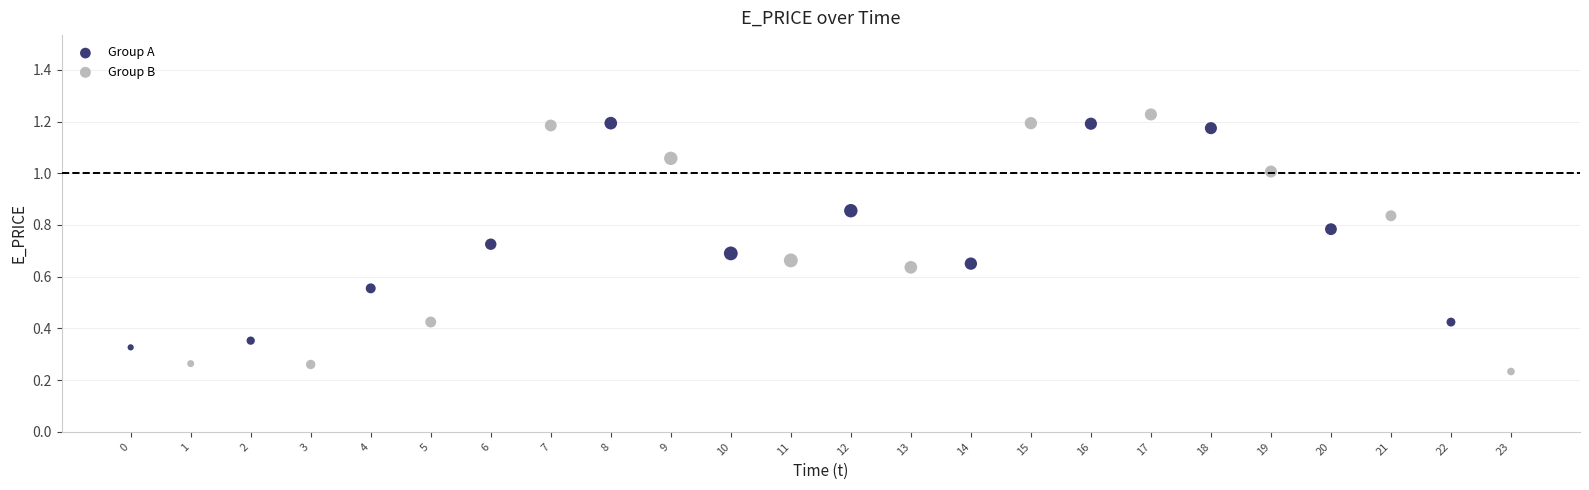

Which series reaches the maximum Y coordinate?

Group B